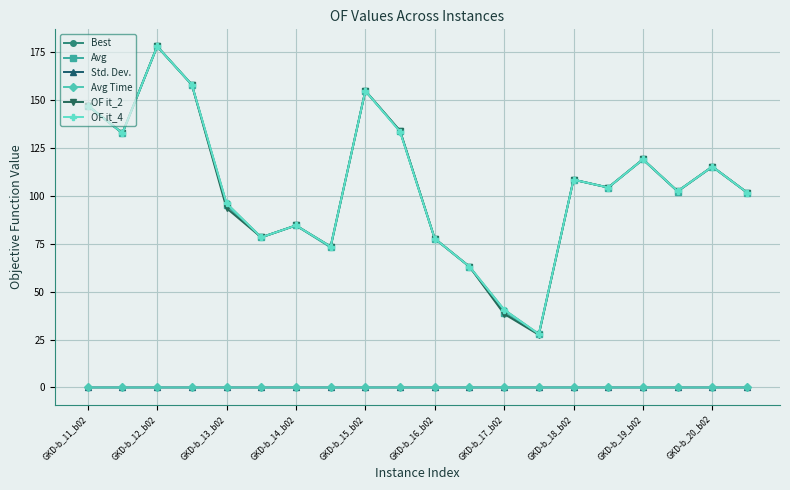

Which series has the widest spread of values?

OF it_2